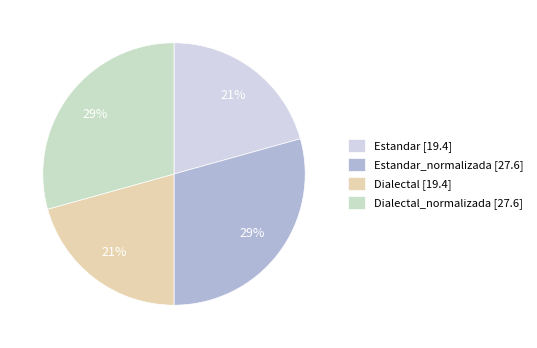

Count the number of slices in the pie.

4